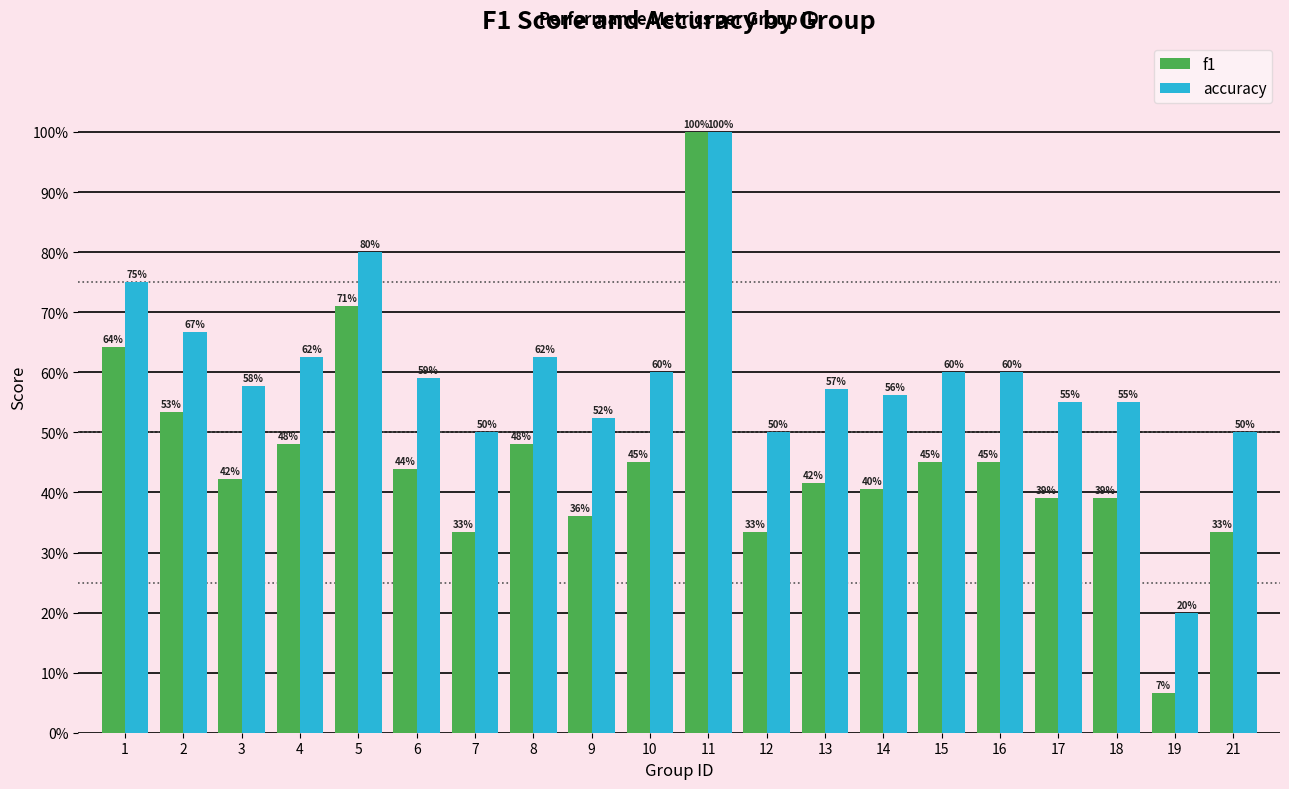

What is the difference between the second highest and minimum values in the f1 series?

0.6